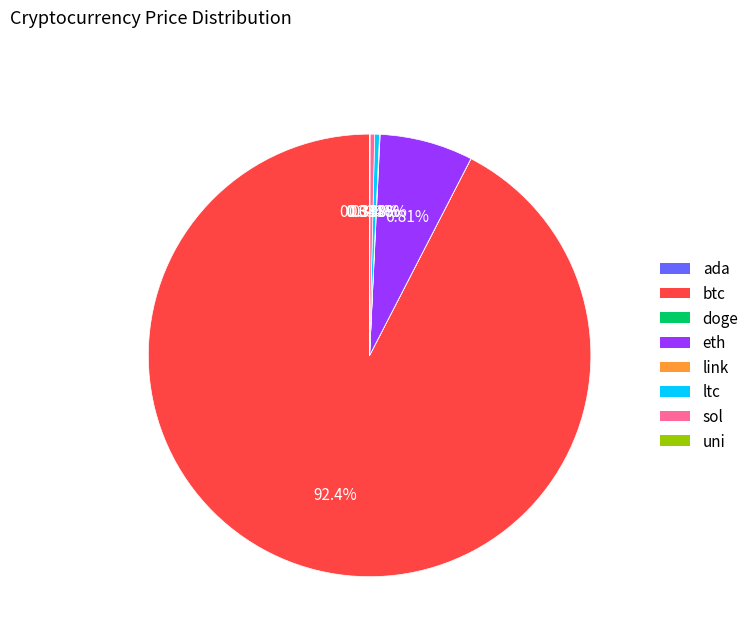

Does btc account for over 50% of the chart?

Yes